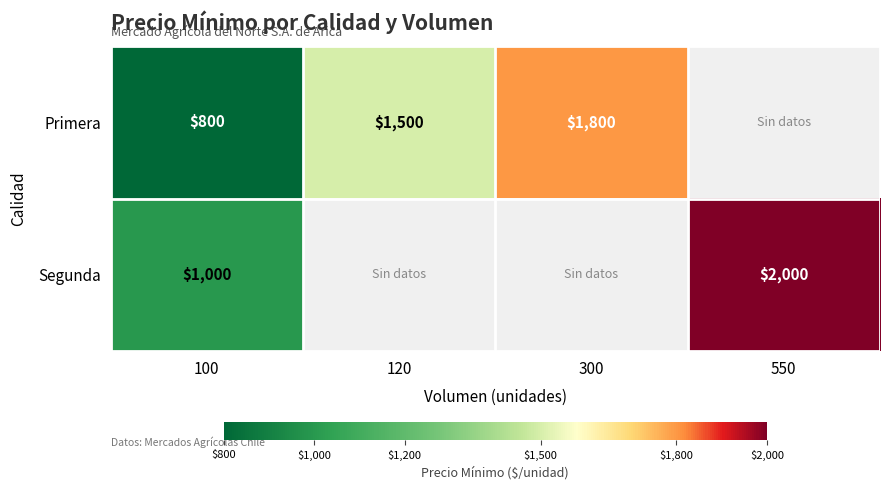

The Segunda series shows 2000 at 550. True or false?

True